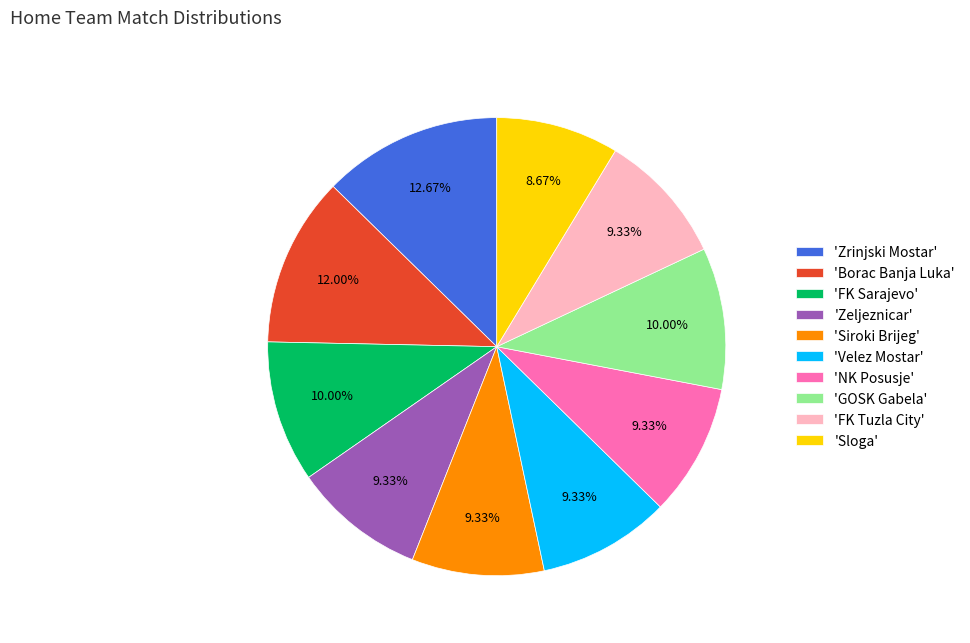

How many slices are in this pie chart?

10